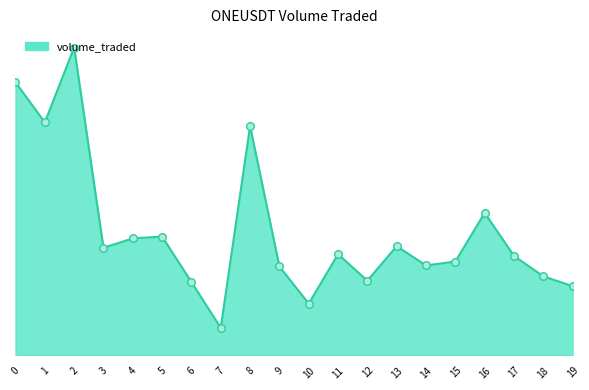

What is the change in value from 10 to 19?

+129983.5